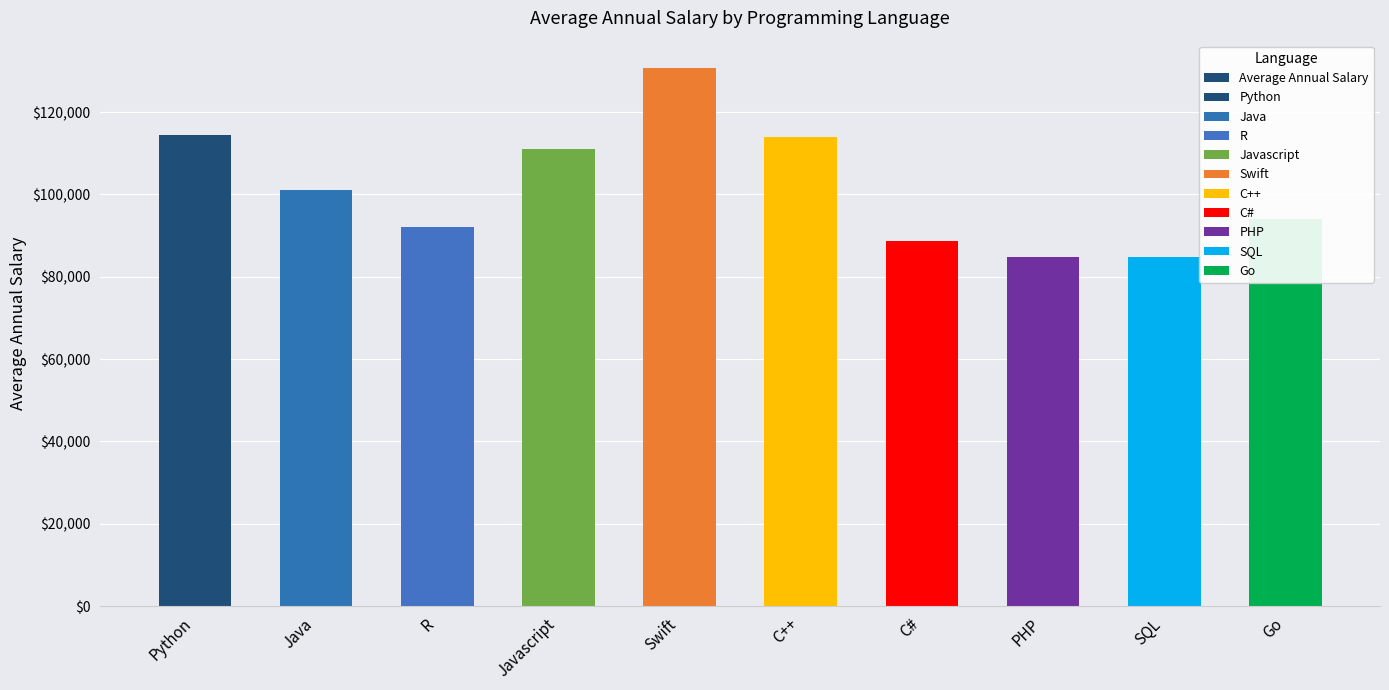

What is the change in value from Swift to C#?

-42075